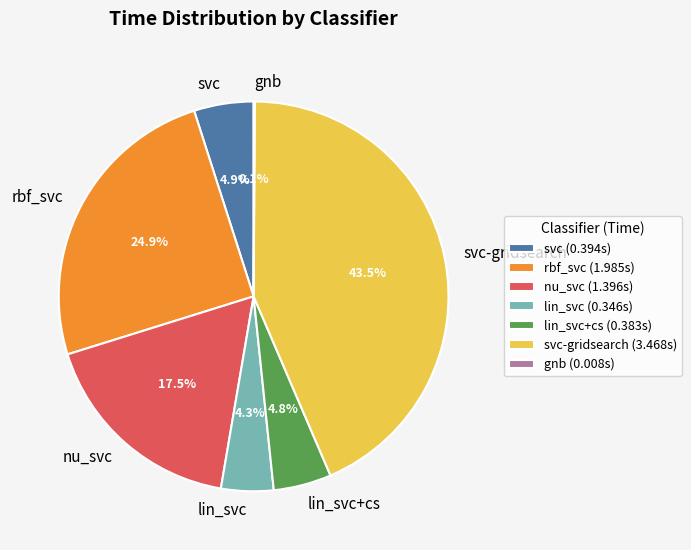

Combined, do lin_svc and svc account for over 50%?

No